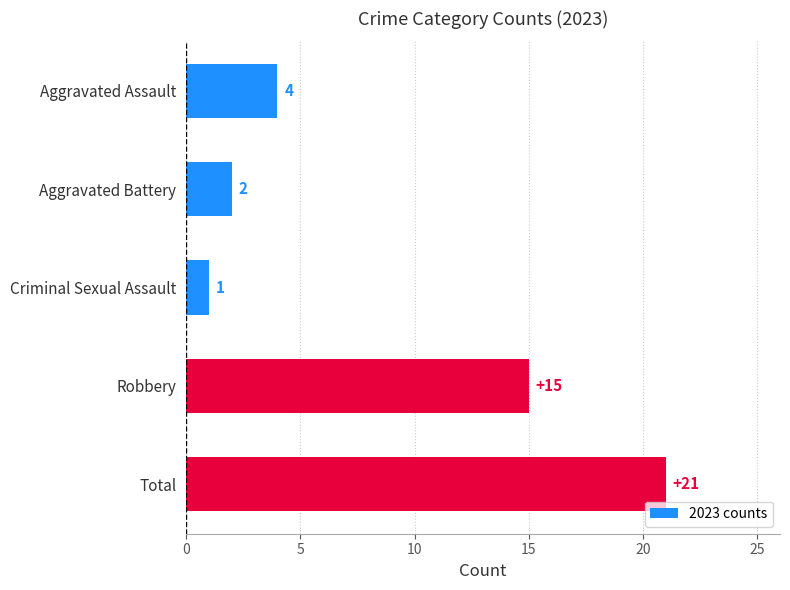

What is the average value?

9